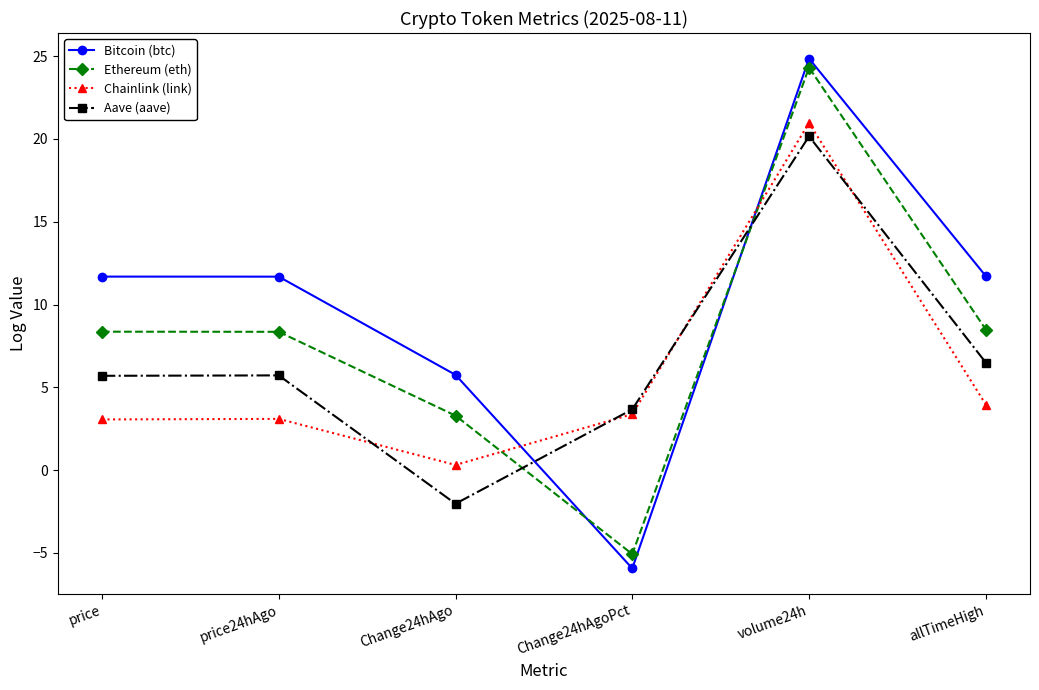

Which series ends up on top after the final intersection of Bitcoin (btc) and Aave (aave)?

Bitcoin (btc)